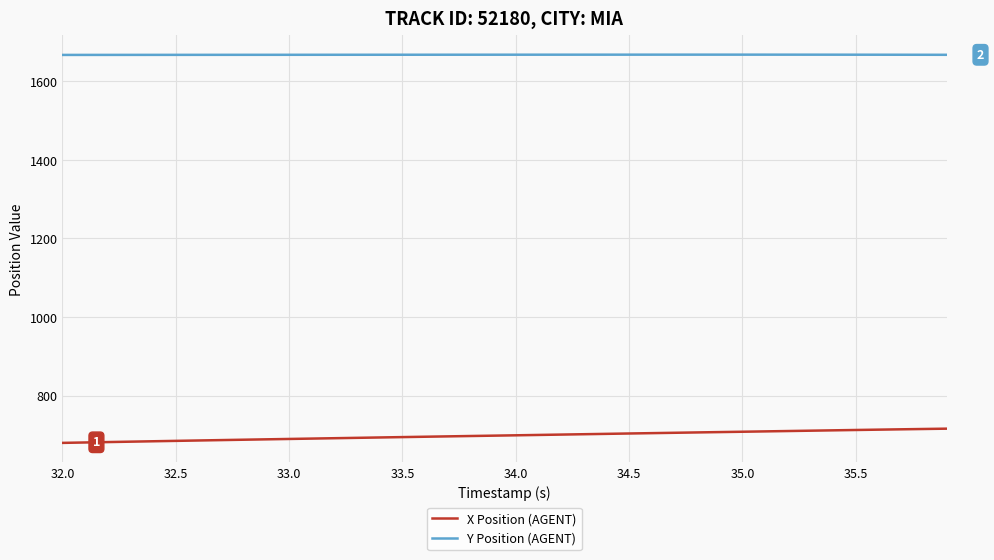

True or false: X Position (AGENT) and Y Position (AGENT) intersect in this chart.

False